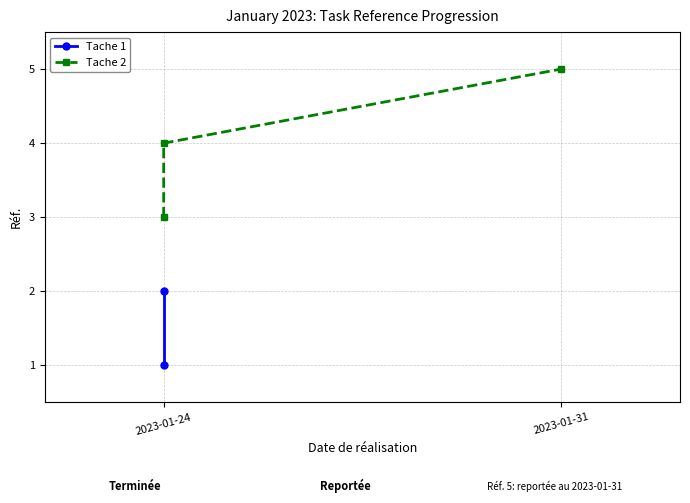

Which has a higher value, 2023-01-31 or 2023-01-24?

2023-01-31